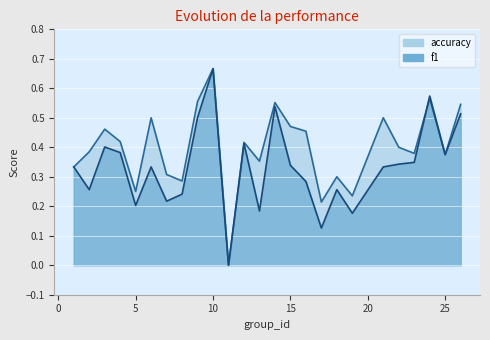

Is the value of f1 at 7 greater than the value of accuracy at 7?

No